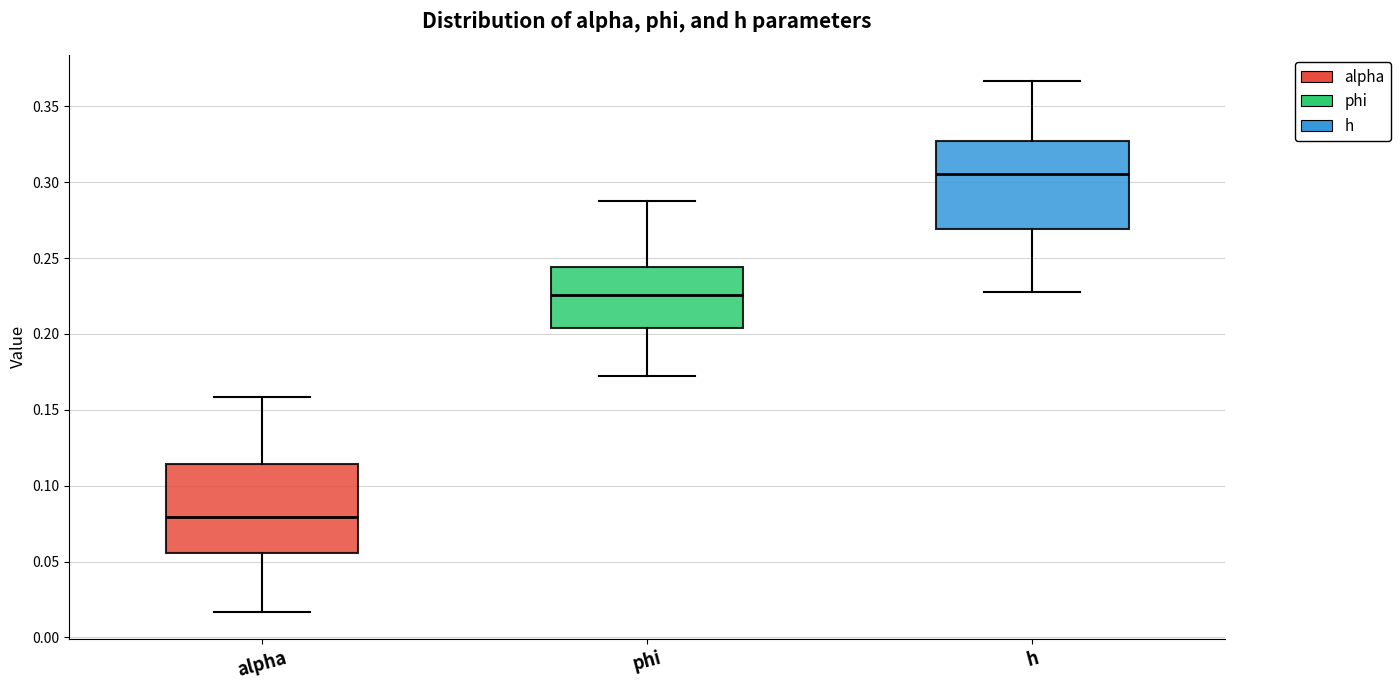

Reading left to right, read every box against the y-axis: the position of its median line, the range the box covers, and the ends of its whiskers. The values are not printed on the chart, so give them approximately, as read against the axis.

alpha: median 0.080, box 0.055 to 0.115, whiskers 0.015 to 0.160
phi: median 0.225, box 0.205 to 0.245, whiskers 0.170 to 0.290
h: median 0.305, box 0.270 to 0.325, whiskers 0.230 to 0.365